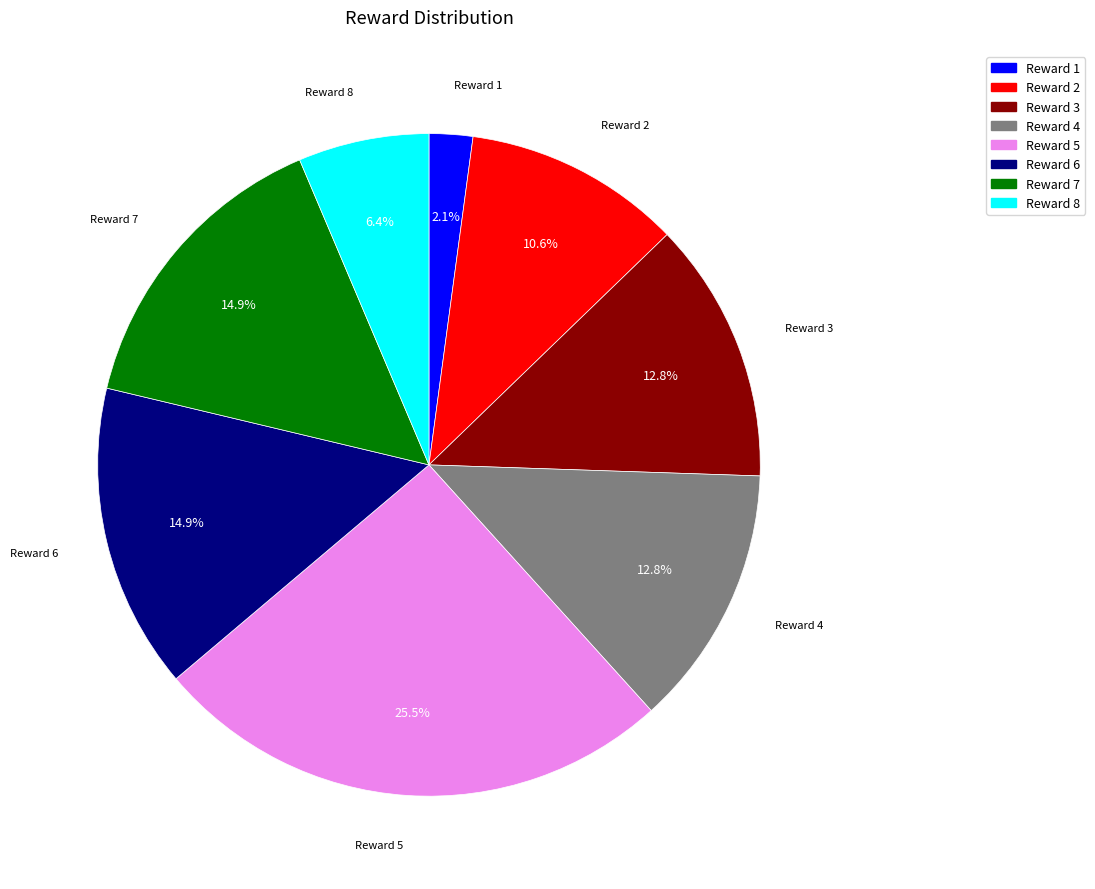

What is the total percentage of Reward 8 and Reward 7?

21.3%